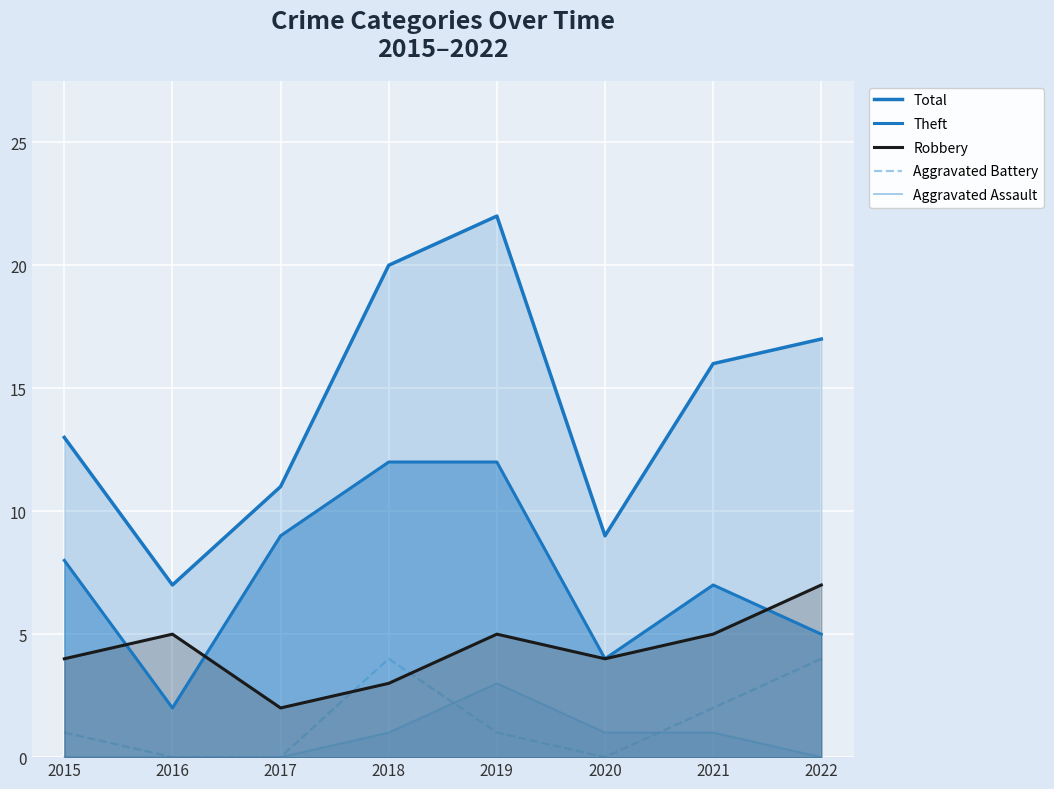

Which label corresponds to the largest value in the chart?

2019